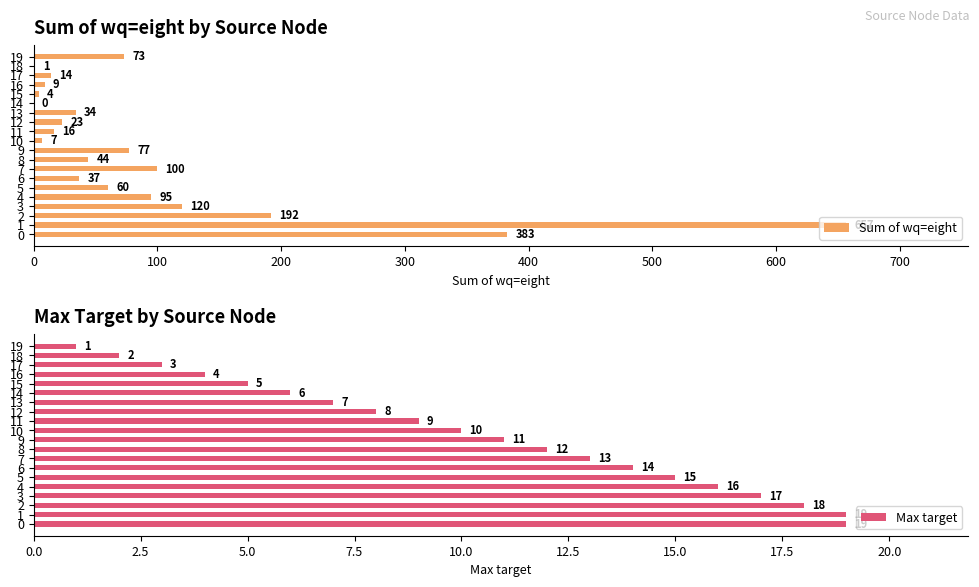

Which series has the widest spread of values?

Sum of wq=eight